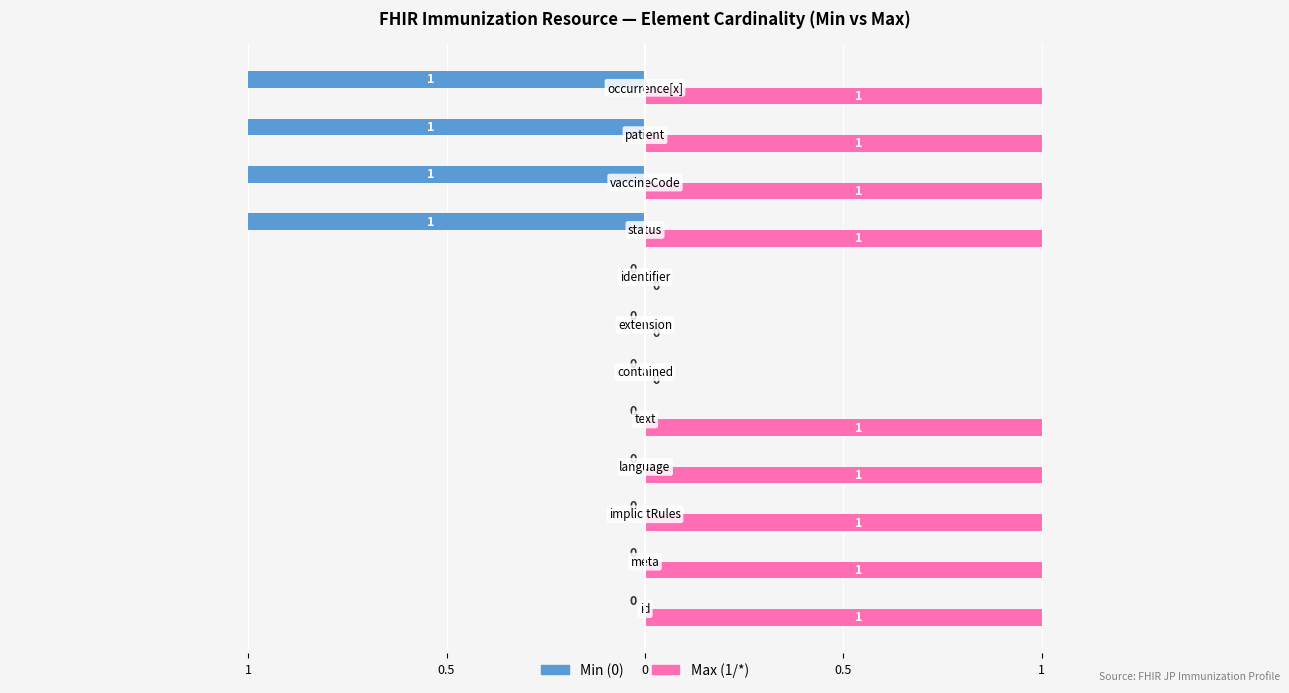

Reading right to left, list all the values displayed in this chart.

Min (0): -1	-1	-1	-1	0	0	0	0	0	0	0	0
Max (1/*): 1	1	1	1	0	0	0	1	1	1	1	1